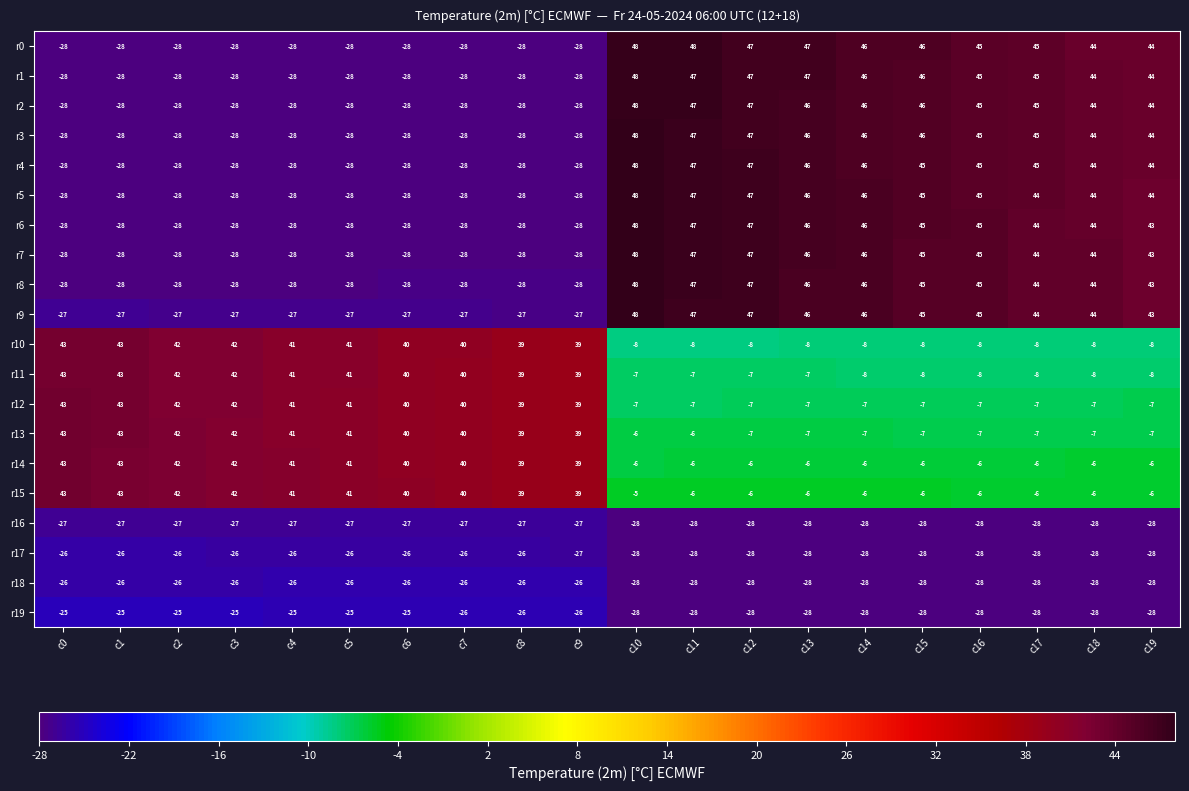

What is the greatest value displayed?

48